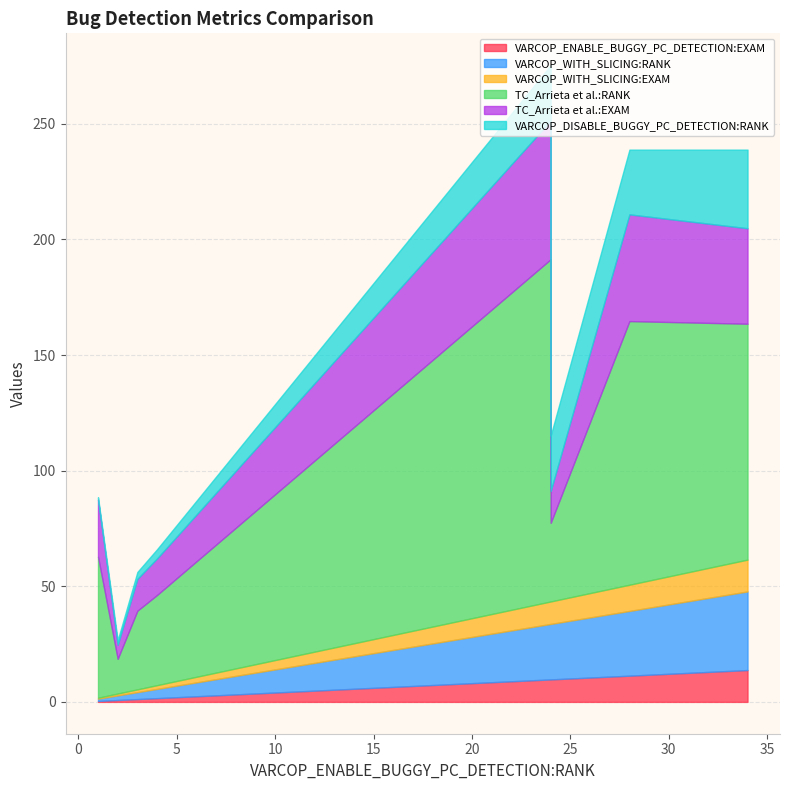

Rank the series by their maximum value, from highest to lowest.

TC_Arrieta et al.:RANK, TC_Arrieta et al.:EXAM, VARCOP_WITH_SLICING:RANK, VARCOP_DISABLE_BUGGY_PC_DETECTION:RANK, VARCOP_ENABLE_BUGGY_PC_DETECTION:EXAM, VARCOP_WITH_SLICING:EXAM